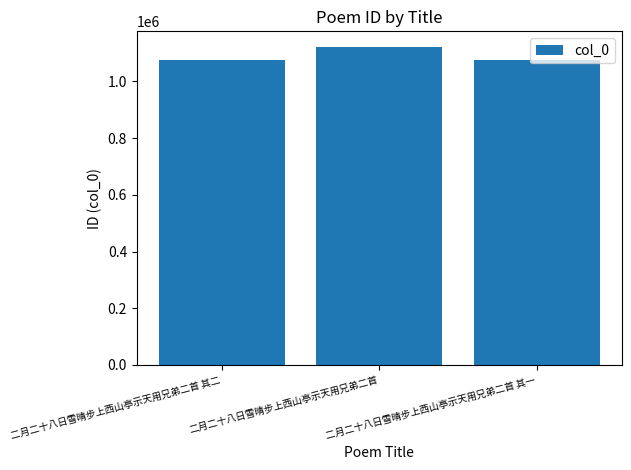

The chart shows a value of 607852 at 二月二十八日雪晴步上西山亭示天用兄弟二首. True or false?

False